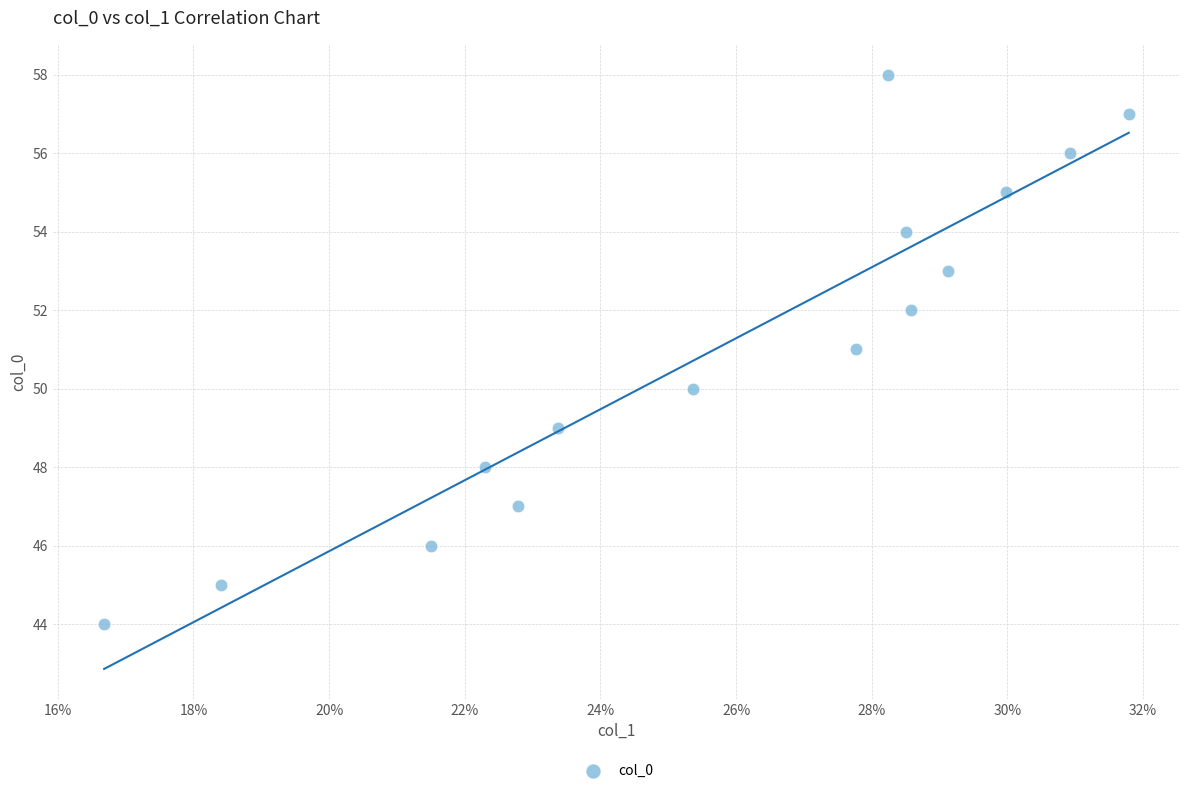

What is the range of Y values (max minus min)?

14